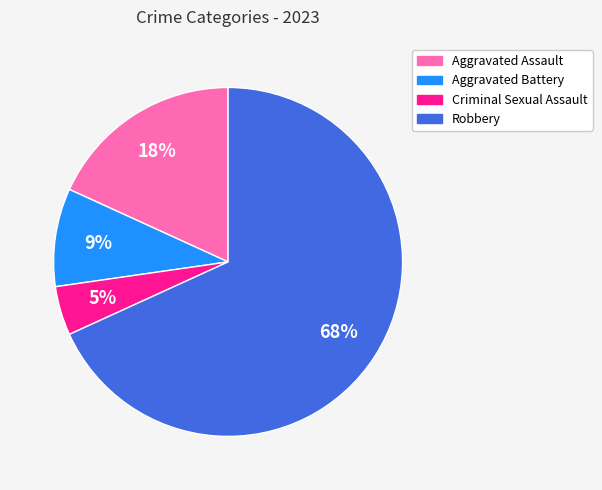

To the nearest percent, what percentage of the pie is Criminal Sexual Assault?

5%